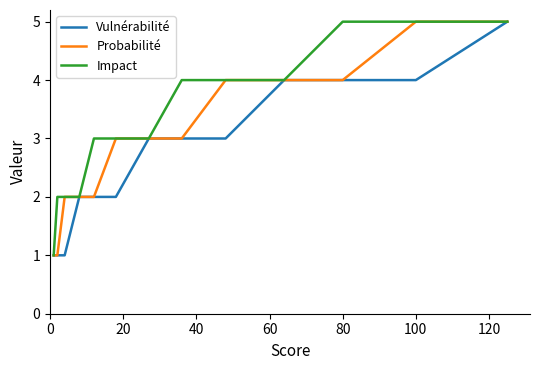

Which series has the largest total across all categories?

Impact